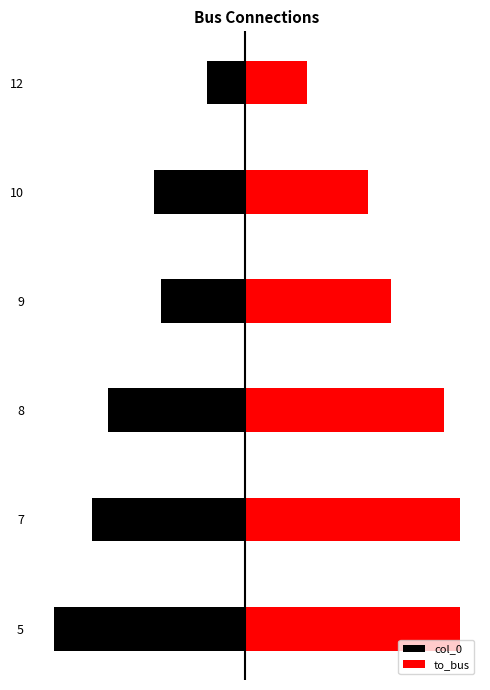

How many bars are there in each group?

2